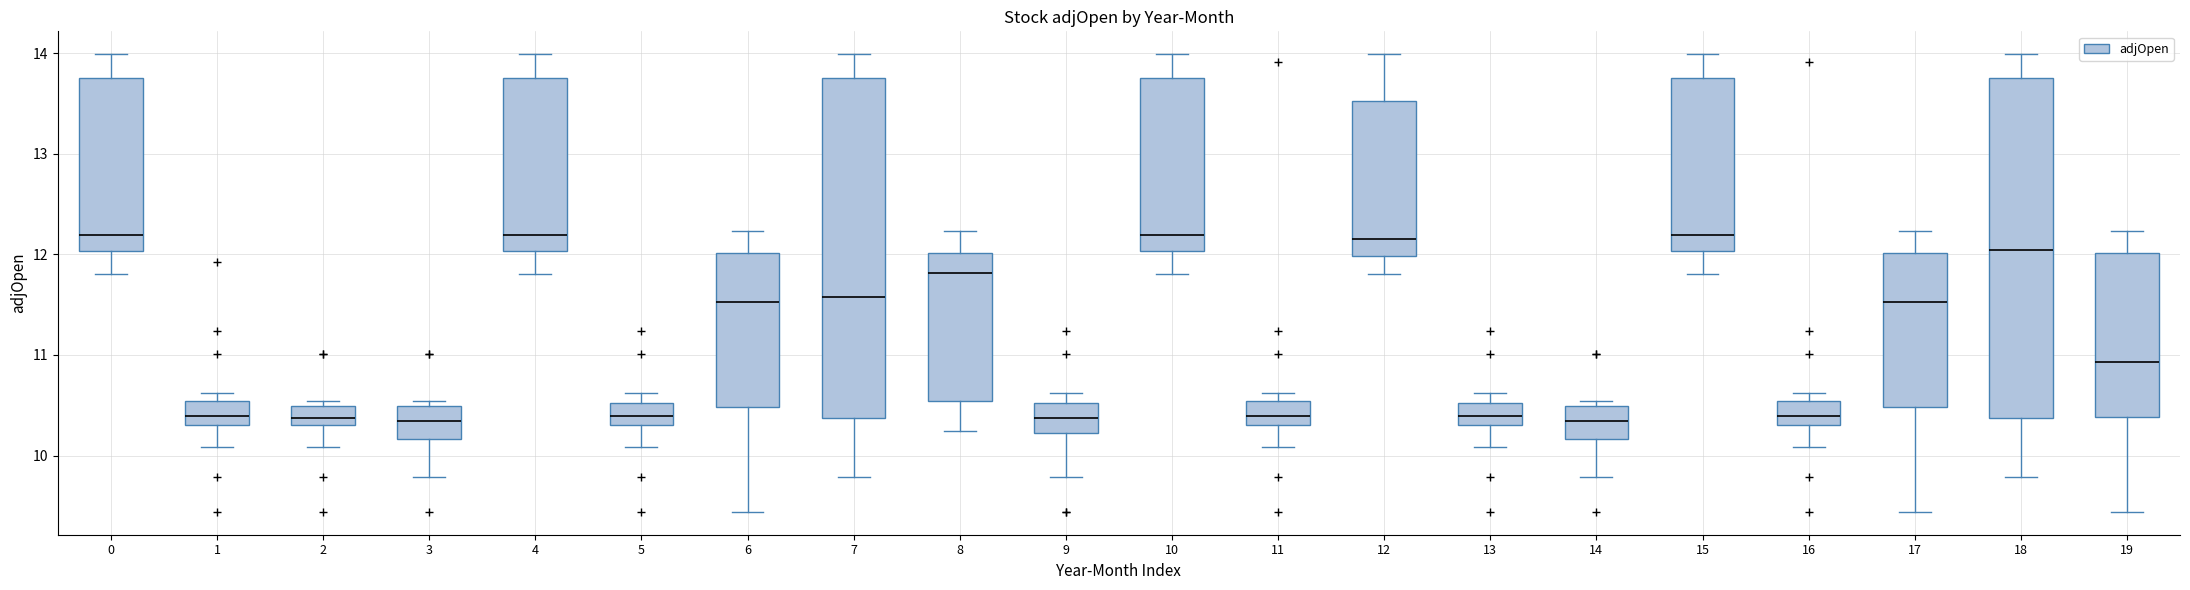

Reading left to right, read every box against the y-axis: the position of its median line, the range the box covers, and the ends of its whiskers. The values are not printed on the chart, so give them approximately, as read against the axis.

0: median 12.2, box 12.0 to 13.8, whiskers 11.8 to 14.0
1: median 10.4, box 10.3 to 10.5, whiskers 10.1 to 10.6
2: median 10.4, box 10.3 to 10.5, whiskers 10.1 to 10.5 (just above the box's upper edge)
3: median 10.3, box 10.2 to 10.5, whiskers 9.8 to 10.5 (just above the box's upper edge)
4: median 12.2, box 12.0 to 13.8, whiskers 11.8 to 14.0
5: median 10.4, box 10.3 to 10.5, whiskers 10.1 to 10.6
6: median 11.5, box 10.5 to 12.0, whiskers 9.4 to 12.2
7: median 11.6, box 10.4 to 13.8, whiskers 9.8 to 14.0
8: median 11.8, box 10.5 to 12.0, whiskers 10.2 to 12.2
9: median 10.4, box 10.2 to 10.5, whiskers 9.8 to 10.6
10: median 12.2, box 12.0 to 13.8, whiskers 11.8 to 14.0
11: median 10.4, box 10.3 to 10.5, whiskers 10.1 to 10.6
12: median 12.2, box 12.0 to 13.5, whiskers 11.8 to 14.0
13: median 10.4, box 10.3 to 10.5, whiskers 10.1 to 10.6
14: median 10.3, box 10.2 to 10.5, whiskers 9.8 to 10.5 (just above the box's upper edge)
15: median 12.2, box 12.0 to 13.8, whiskers 11.8 to 14.0
16: median 10.4, box 10.3 to 10.5, whiskers 10.1 to 10.6
17: median 11.5, box 10.5 to 12.0, whiskers 9.4 to 12.2
18: median 12.0, box 10.4 to 13.8, whiskers 9.8 to 14.0
19: median 10.9, box 10.4 to 12.0, whiskers 9.4 to 12.2